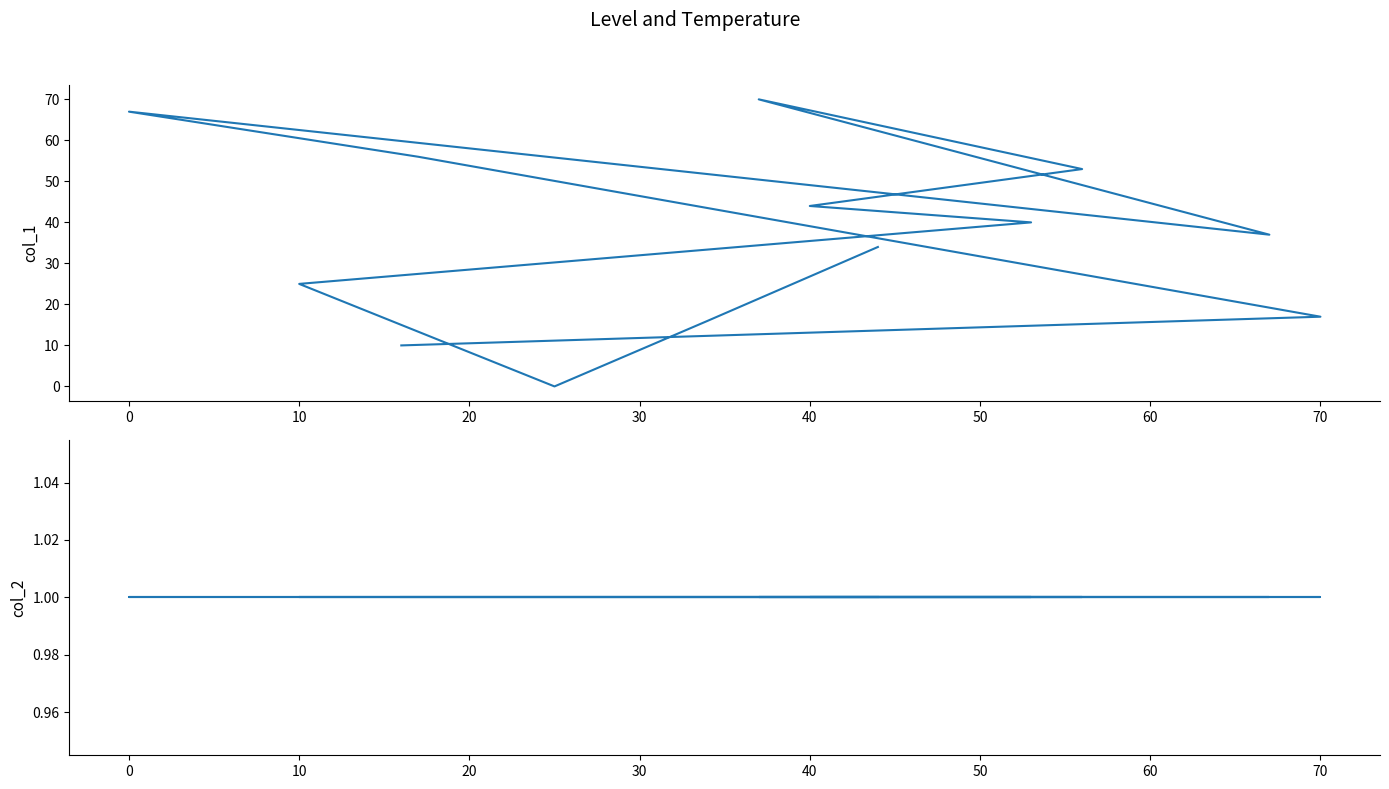

Is the value of col_2 at −10 greater than the value of col_1 at 10?

No